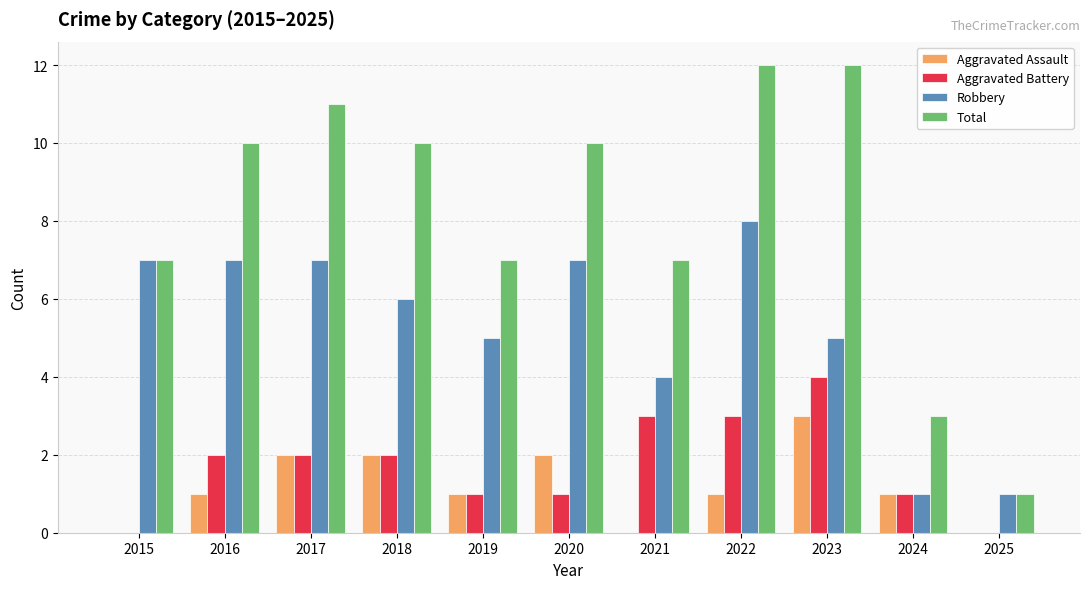

Reading right to left, extract all data points from this chart.

Aggravated Assault: 2025=0	2024=1	2023=3	2022=1	2021=0	2020=2	2019=1	2018=2	2017=2	2016=1	2015=0
Aggravated Battery: 2025=0	2024=1	2023=4	2022=3	2021=3	2020=1	2019=1	2018=2	2017=2	2016=2	2015=0
Robbery: 2025=1	2024=1	2023=5	2022=8	2021=4	2020=7	2019=5	2018=6	2017=7	2016=7	2015=7
Total: 2025=1	2024=3	2023=12	2022=12	2021=7	2020=10	2019=7	2018=10	2017=11	2016=10	2015=7